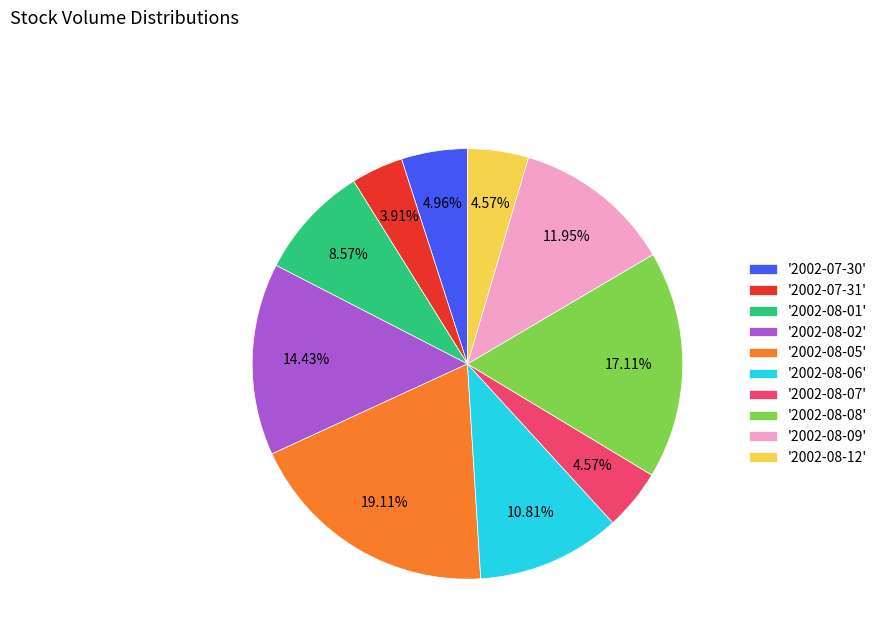

Is '2002-07-30' the majority of the pie?

No